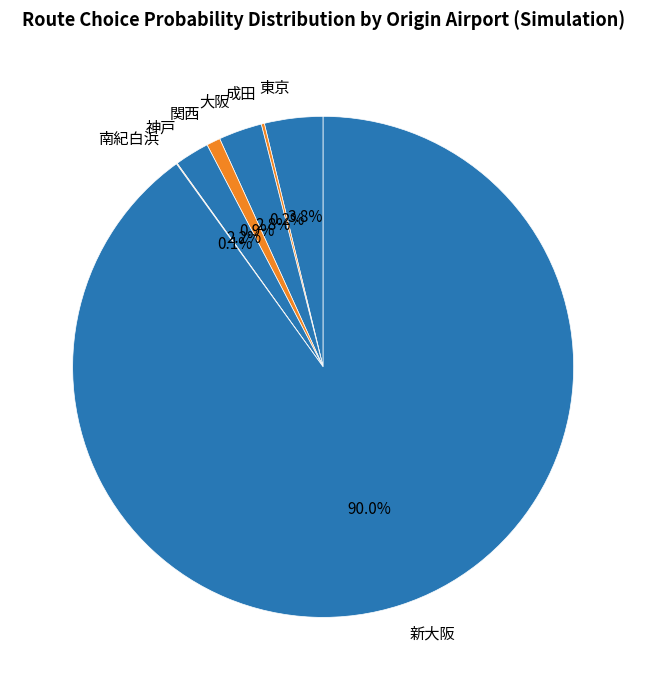

Is there any slice that represents more than half of the pie?

Yes